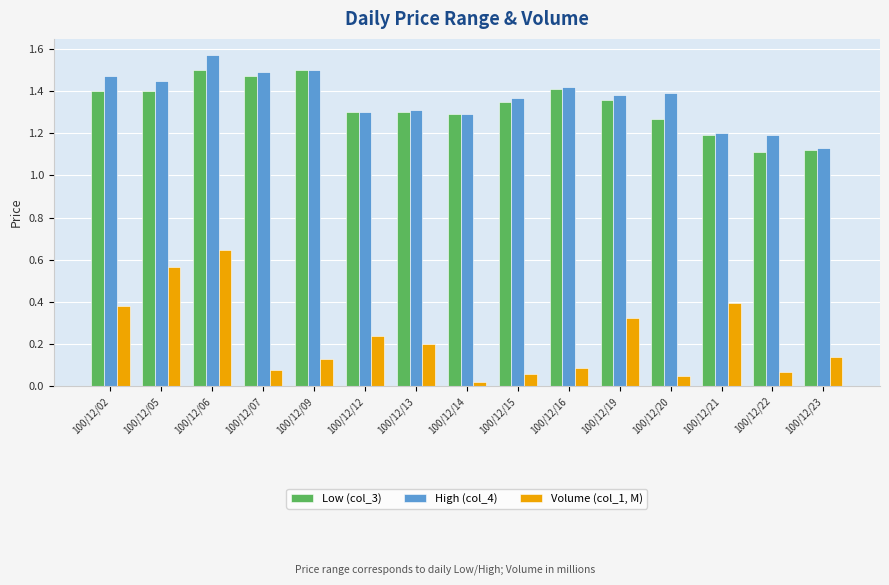

Which series has the largest range (max minus min)?

Volume (col_1, M)